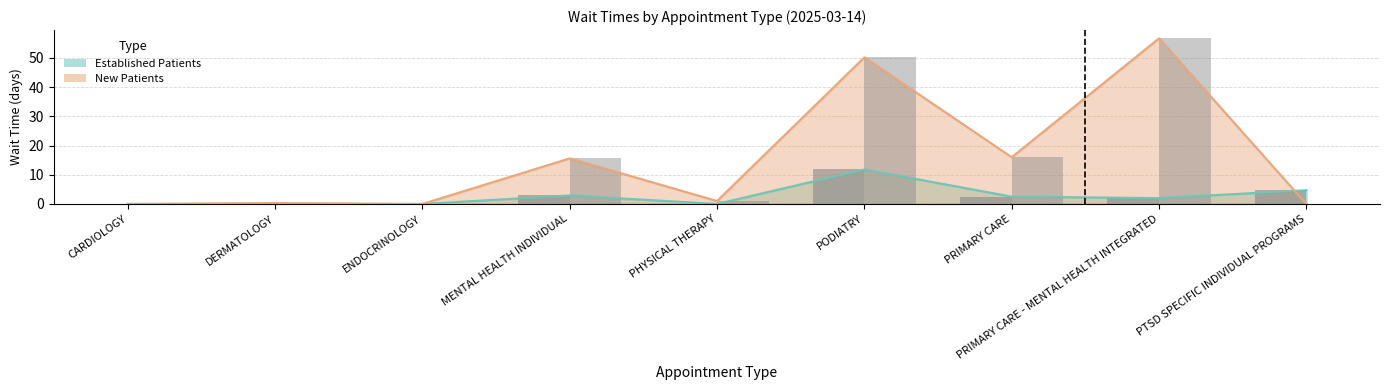

Reading right to left, transcribe all the data shown in this chart.

EstablishedPatients: PTSD SPECIFIC INDIVIDUAL PROGRAMS=4.7	PRIMARY CARE - MENTAL HEALTH INTEGRATED=2.0	PRIMARY CARE=2.5	PODIATRY=11.8	PHYSICAL THERAPY=0.0	MENTAL HEALTH INDIVIDUAL=2.9	ENDOCRINOLOGY=0.0	DERMATOLOGY=0.0	CARDIOLOGY=0.0
NewPatients: PTSD SPECIFIC INDIVIDUAL PROGRAMS=0.0	PRIMARY CARE - MENTAL HEALTH INTEGRATED=56.7	PRIMARY CARE=16.0	PODIATRY=50.2	PHYSICAL THERAPY=1.0	MENTAL HEALTH INDIVIDUAL=15.6	ENDOCRINOLOGY=0.0	DERMATOLOGY=0.3	CARDIOLOGY=0.0